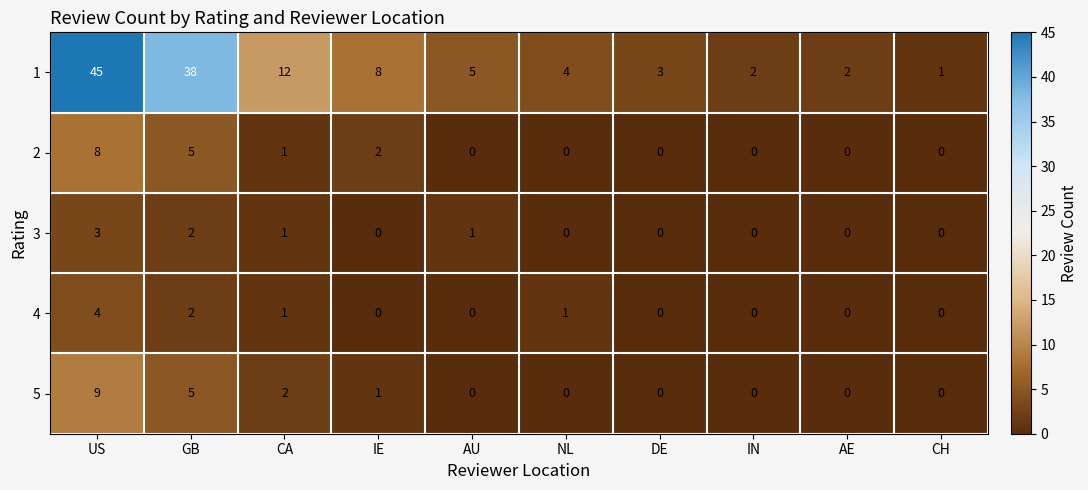

At which category is the sum across all series the highest?

US